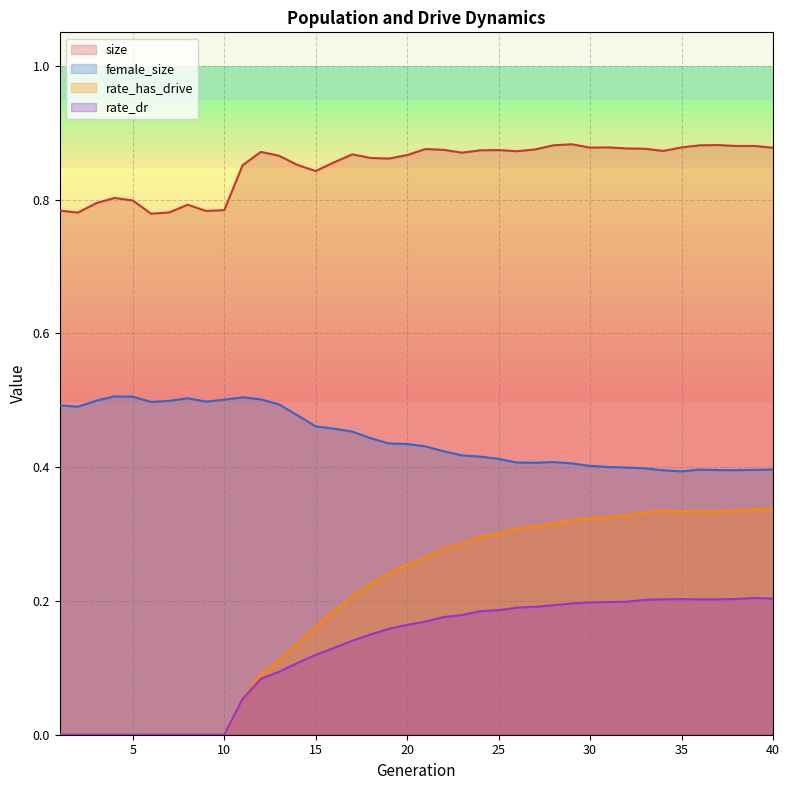

True or false: size has a value of 0.9 at 13.

True